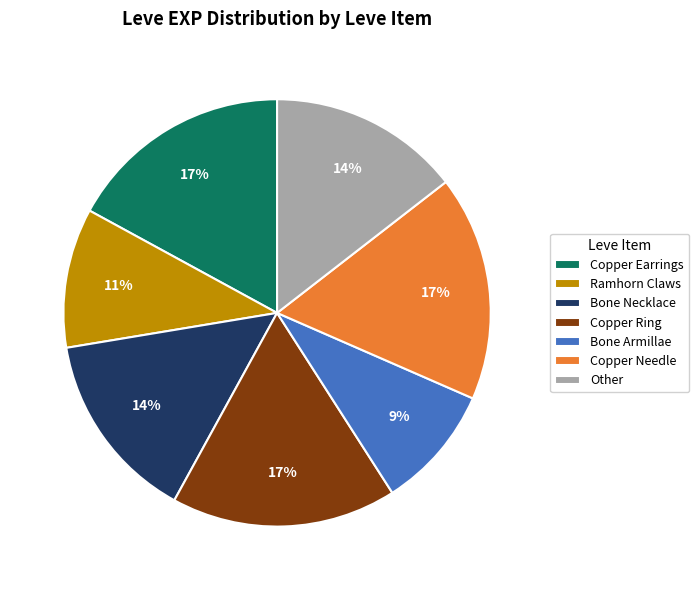

What is the smallest slice in the pie chart?

Bone Armillae